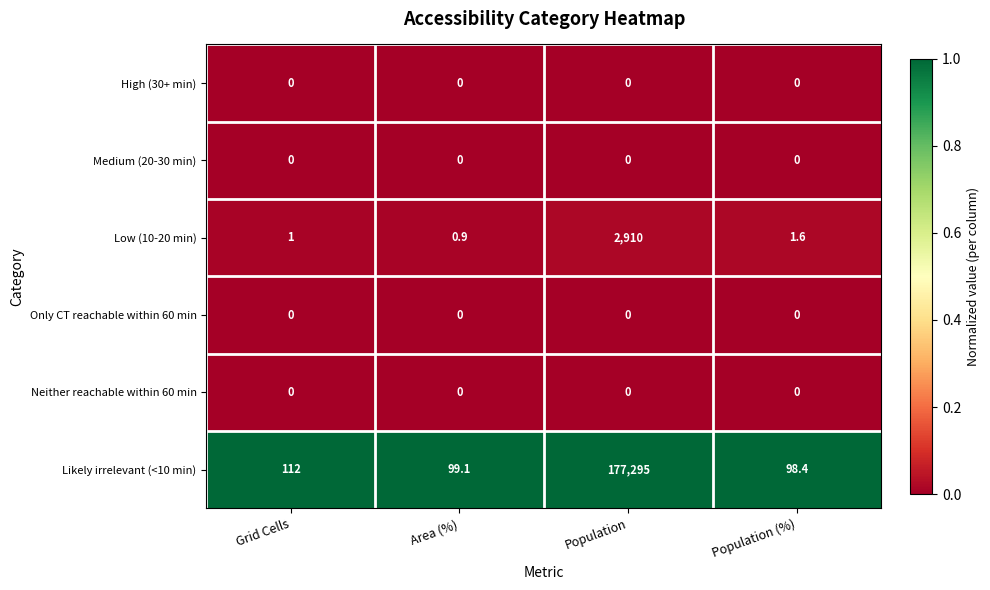

The value of Medium (20-30 min) at Population (%) is 0.0. True or false?

True